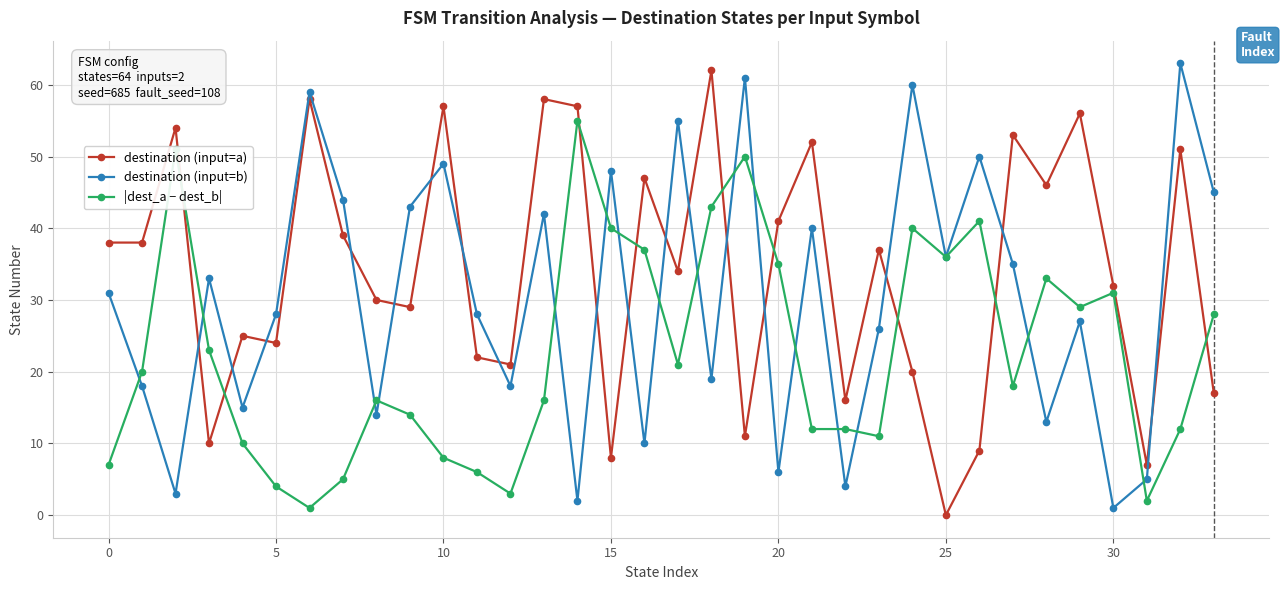

How many data points does each series have?

34